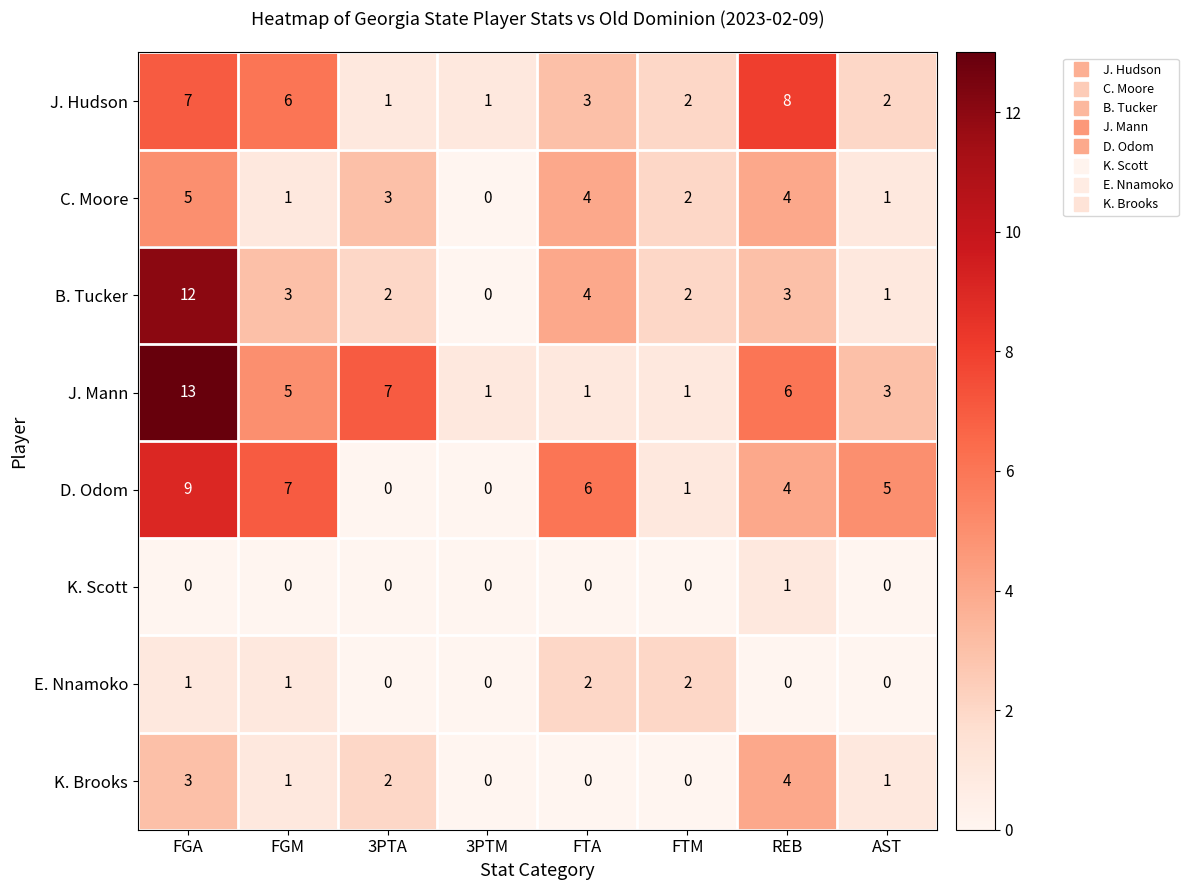

Between 3PTA and 3PTM, which series saw the biggest shift?

J. Mann